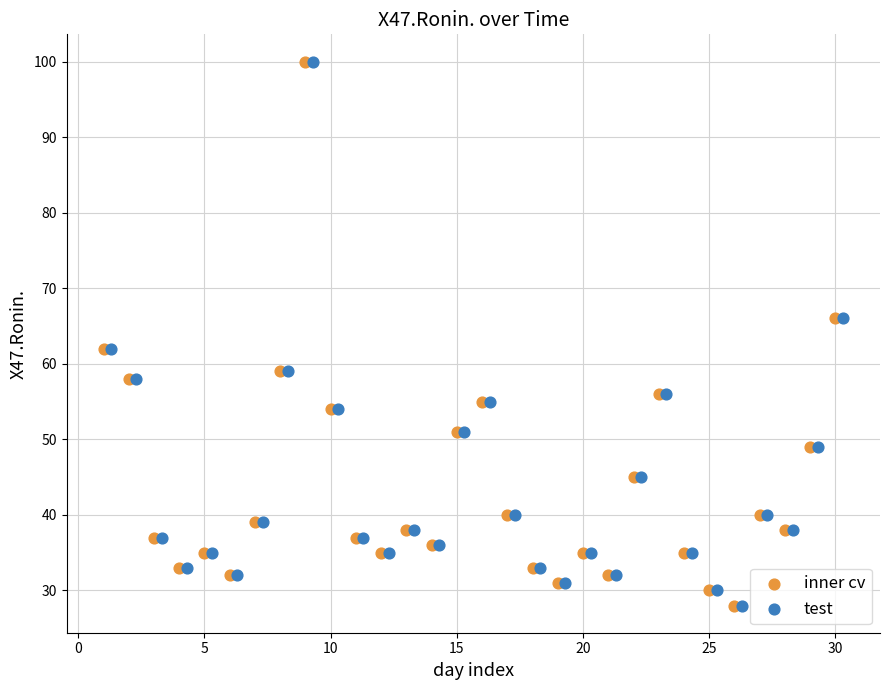

What are all the series names shown in the legend?

inner cv, test